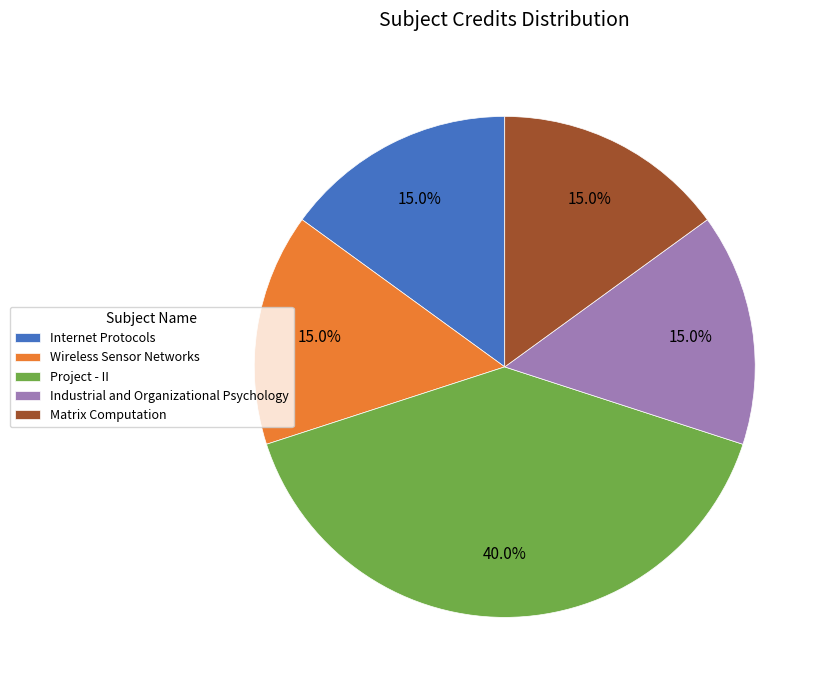

Does any single category account for the majority?

No